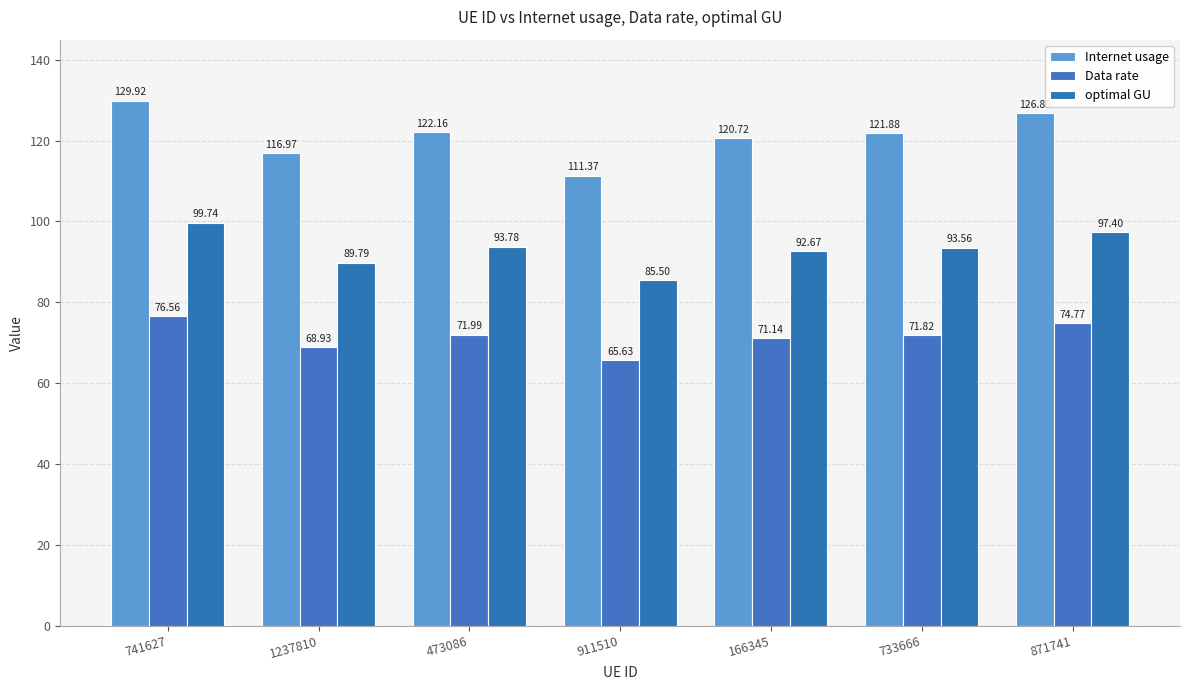

Reading right to left, what are all the values shown in this chart?

Internet usage: 871741=126.9	733666=121.9	166345=120.7	911510=111.4	473086=122.2	1237810=117.0	741627=129.9
Data rate: 871741=74.8	733666=71.8	166345=71.1	911510=65.6	473086=72.0	1237810=68.9	741627=76.6
optimal GU: 871741=97.4	733666=93.6	166345=92.7	911510=85.5	473086=93.8	1237810=89.8	741627=99.7